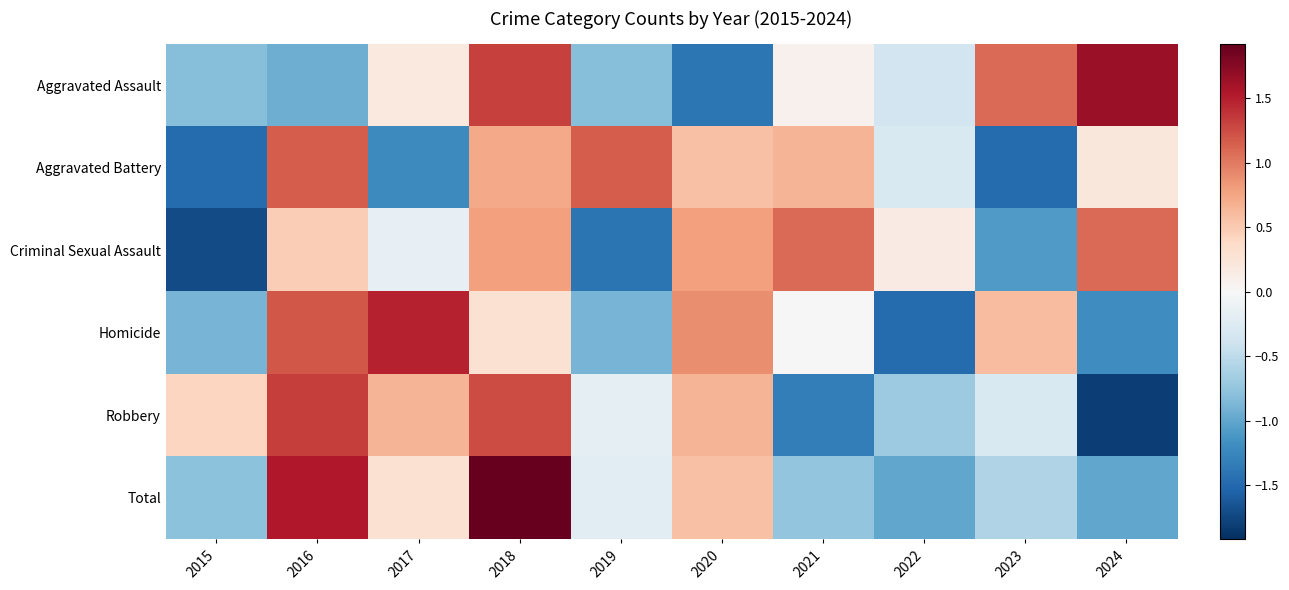

Which series has the largest range (max minus min)?

Robbery